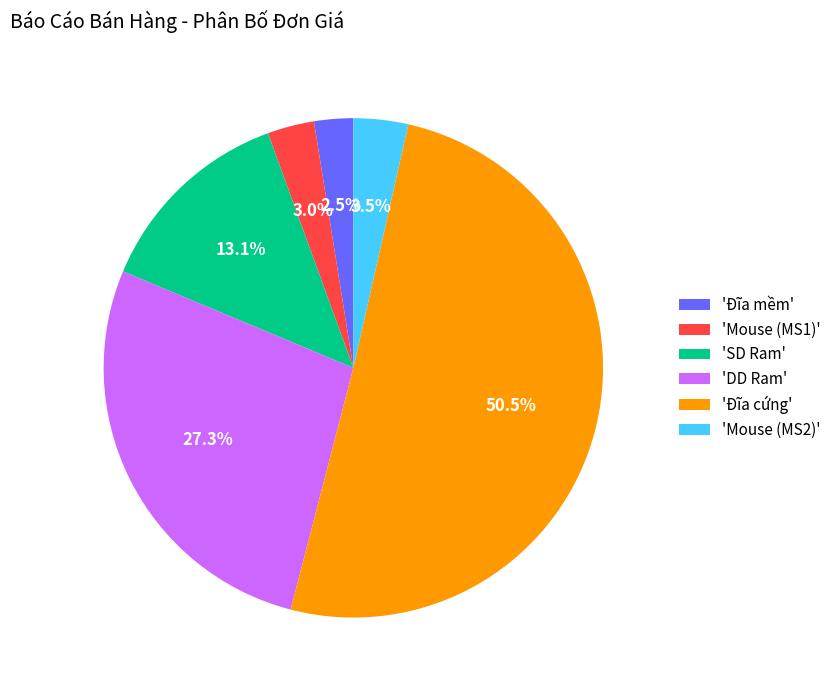

Which category has the biggest portion of the pie?

'Đĩa cứng'